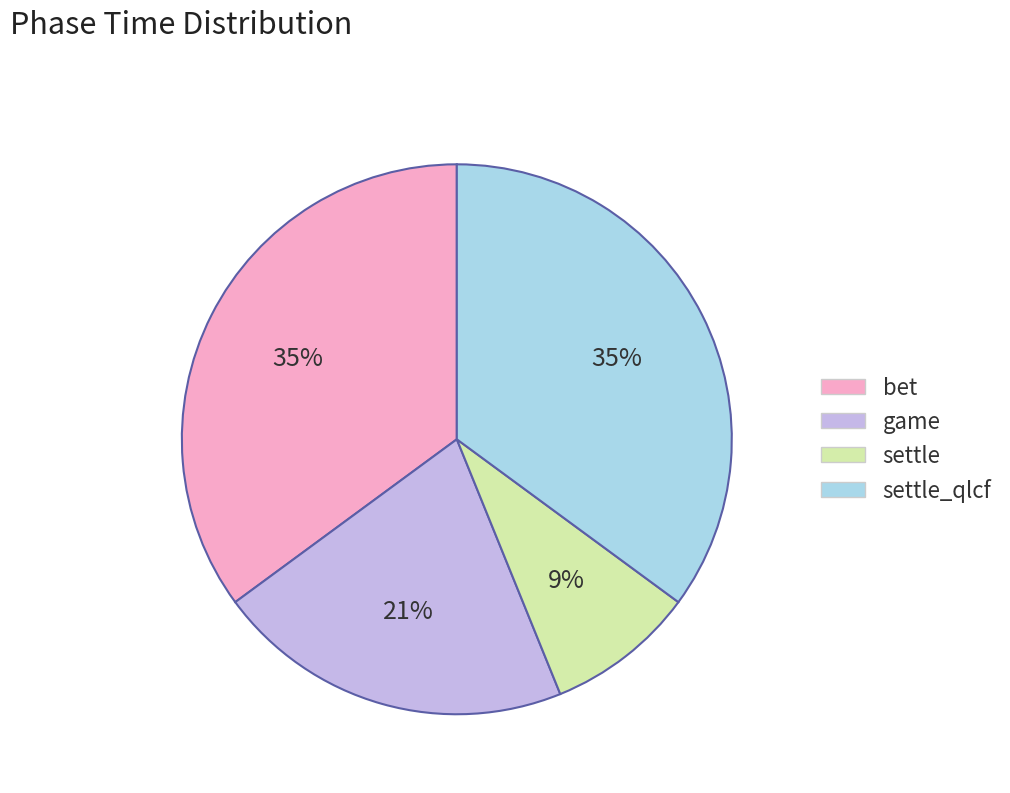

How many slices are in this pie chart?

4